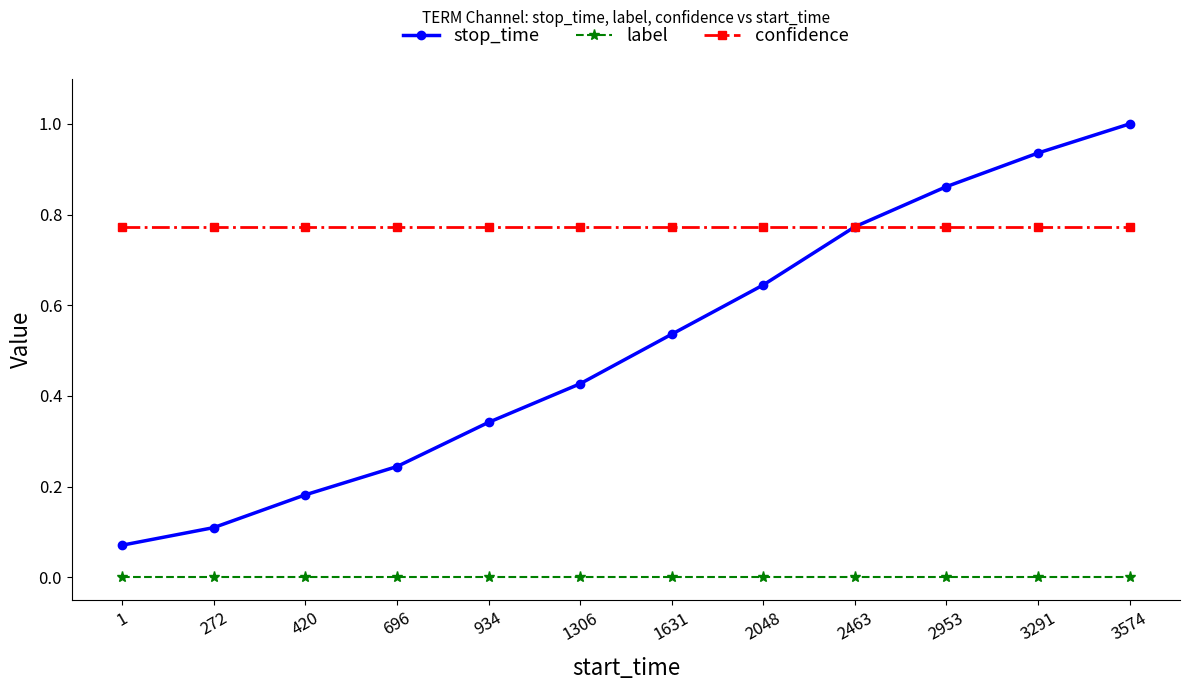

True or false: label has a value of 0.0 at 934.

True